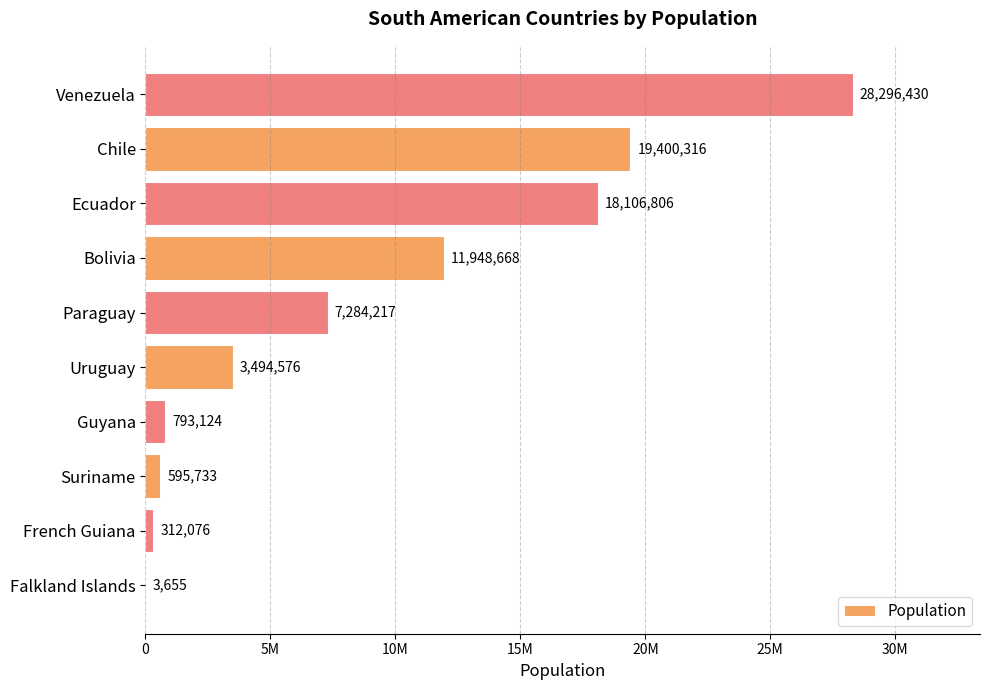

Which label corresponds to the largest value in the chart?

Venezuela